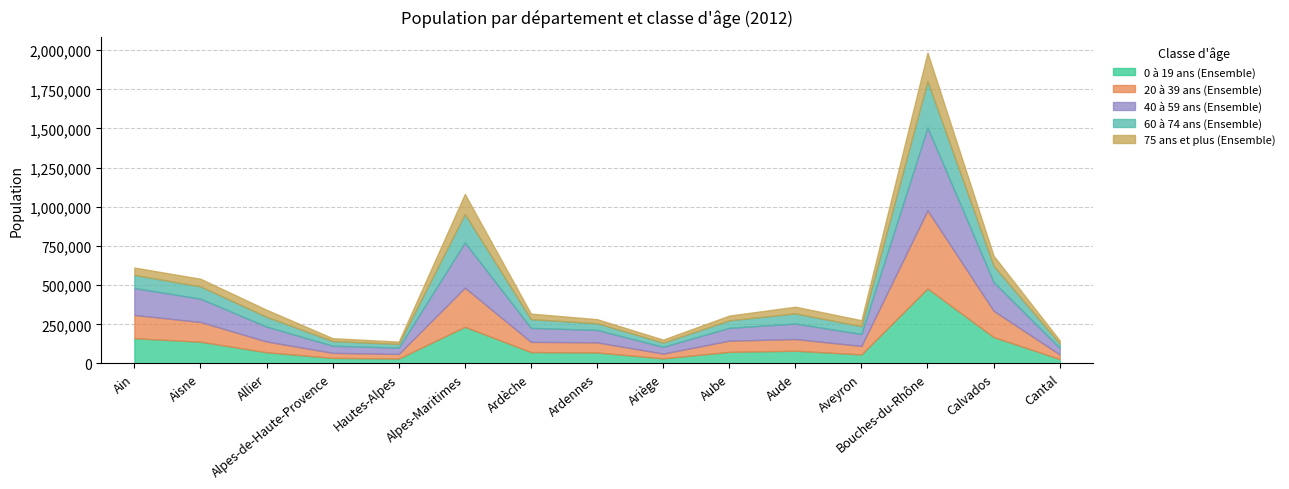

True or false: 60 à 74 ans (Ensemble) and 0 à 19 ans (Ensemble) cross at least once.

False